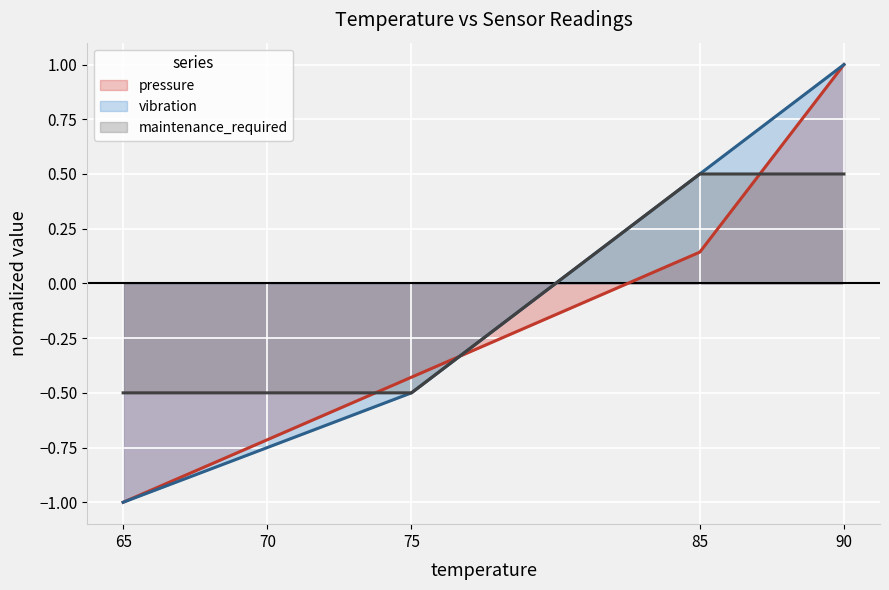

How many series are shown in this chart?

3